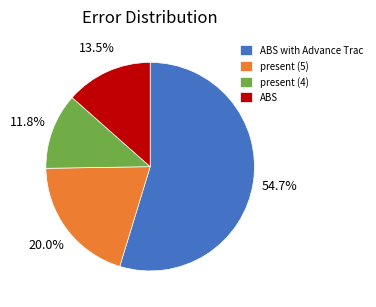

What portion of the pie excludes ABS with Advance Trac?

45.3%